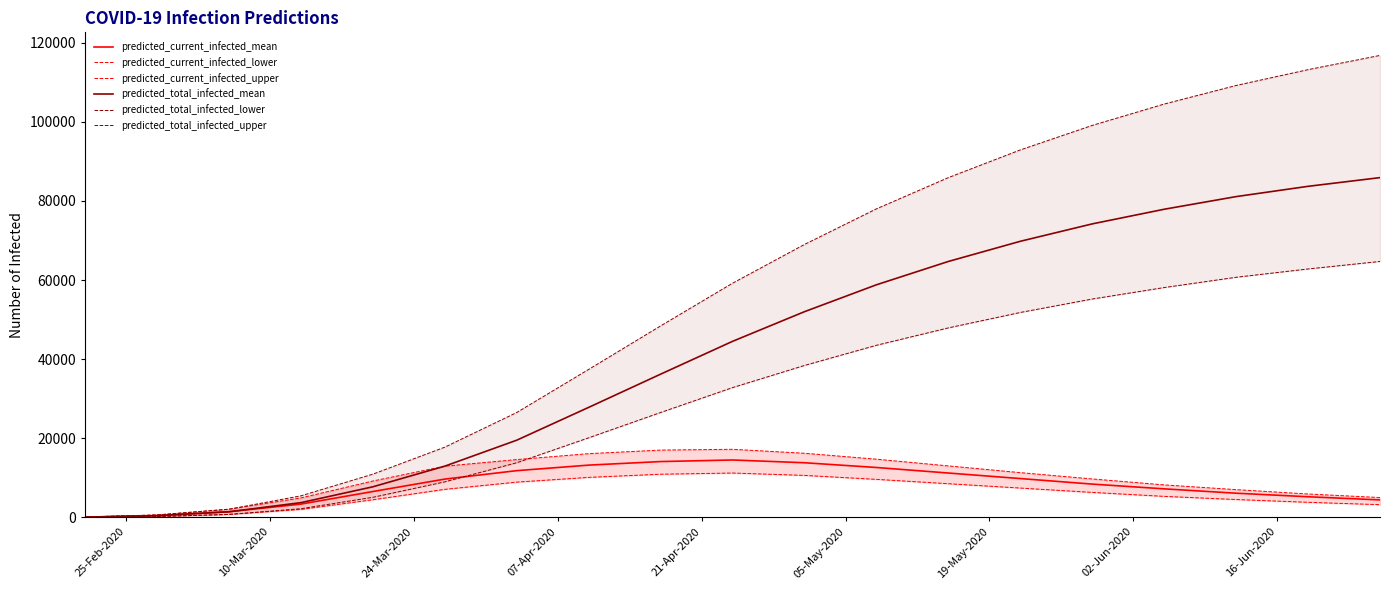

What is the maximum value for predicted_total_infected_mean?

85900